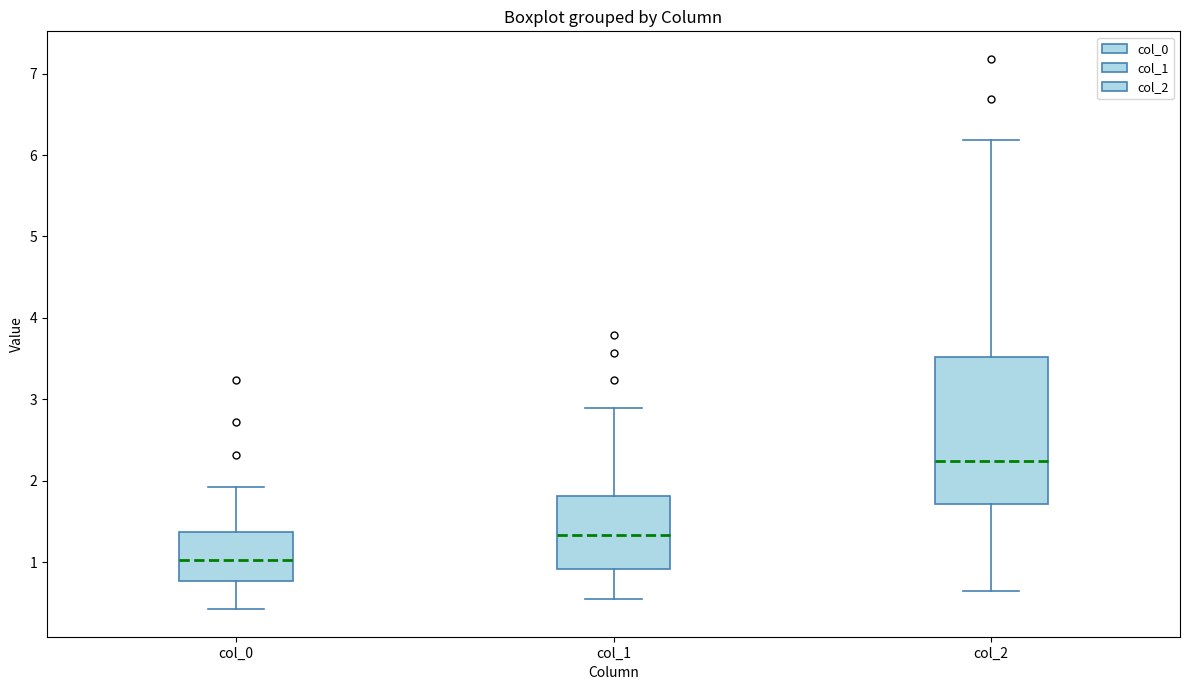

Which box has the highest median line?

col_2